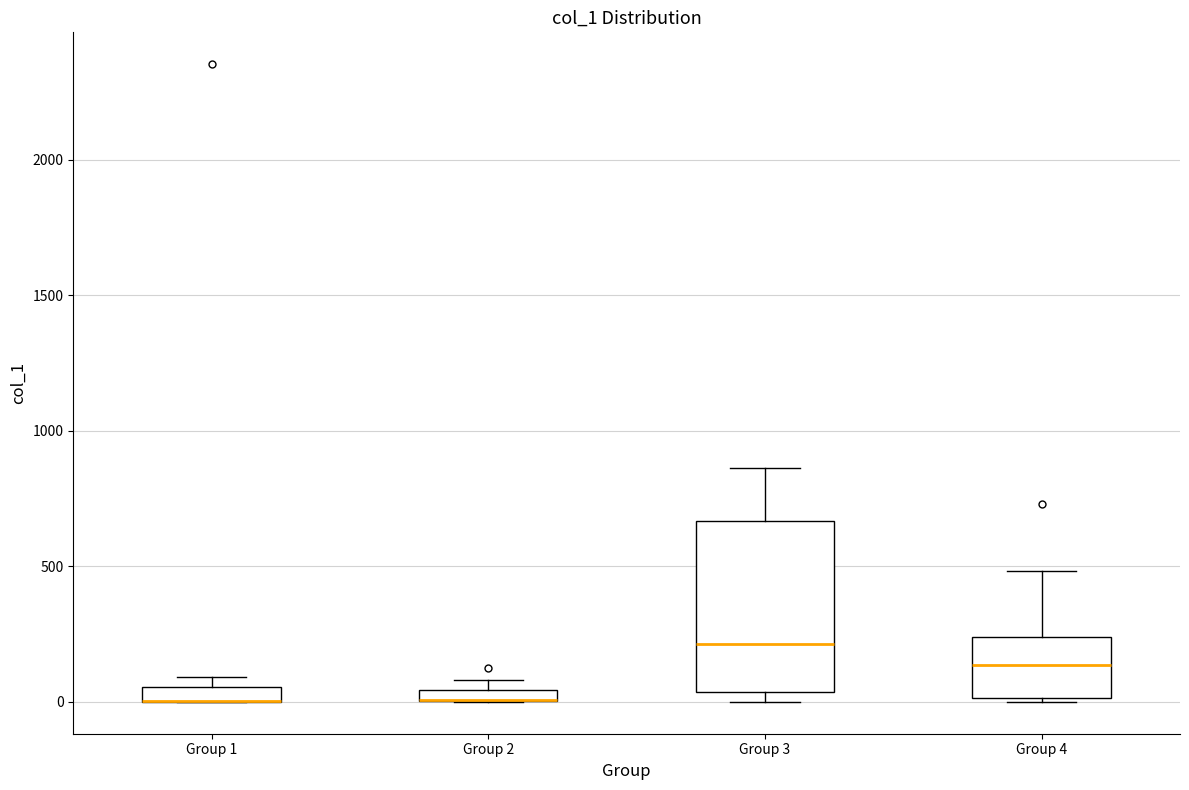

Where does the upper whisker of the box for Group 4 end on the y-axis? The values are not printed on the chart, so give them approximately, as read against the axis.

500